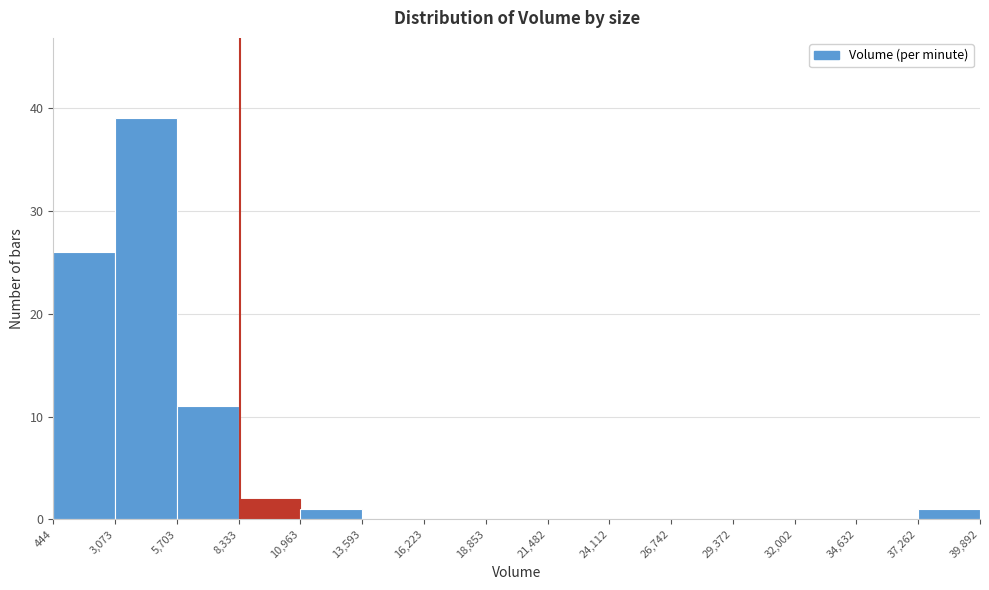

Reading left to right, transcribe this chart: for each bar, give the range it covers on the x-axis and its height. The values are not printed on the chart, so give them approximately, as read against the axis.

444 to 3,073: 26
3,073 to 5,703: 39
5,703 to 8,333: 11
8,333 to 10,963: 2
10,963 to 13,593: 1
13,593 to 16,223: 0
16,223 to 18,853: 0
18,853 to 21,482: 0
21,482 to 24,112: 0
24,112 to 26,742: 0
26,742 to 29,372: 0
29,372 to 32,002: 0
32,002 to 34,632: 0
34,632 to 37,262: 0
37,262 to 39,892: 1